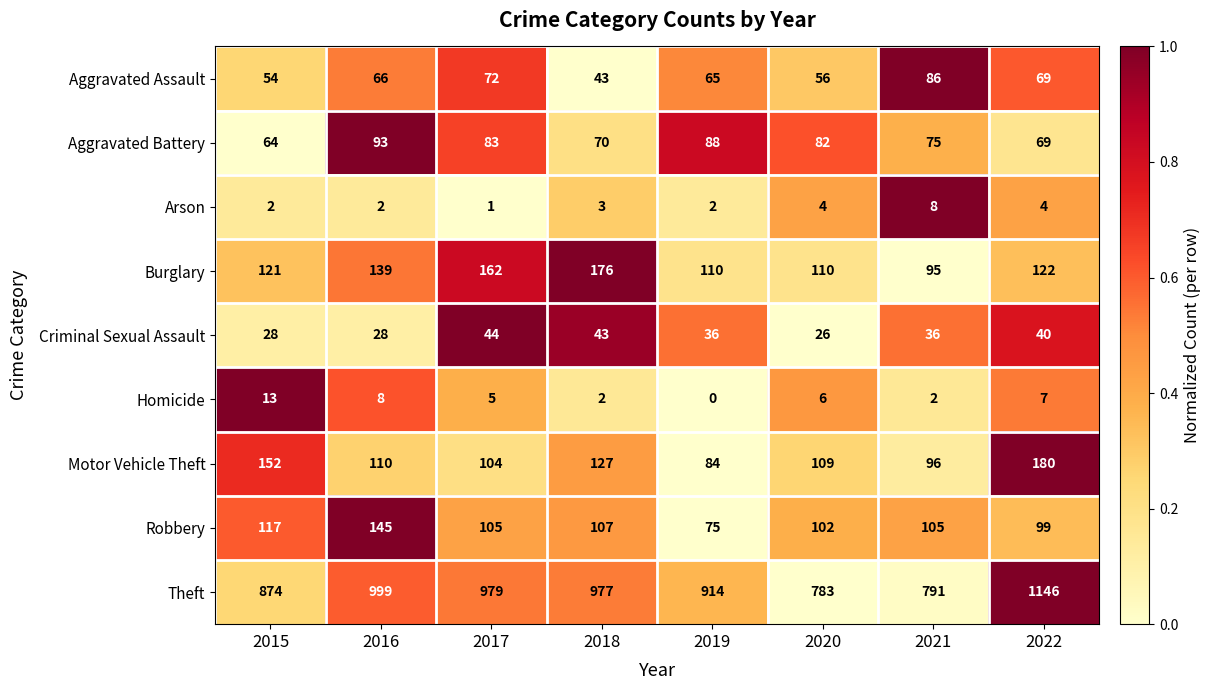

What is the difference between the maximum and minimum values in the Arson series?

7